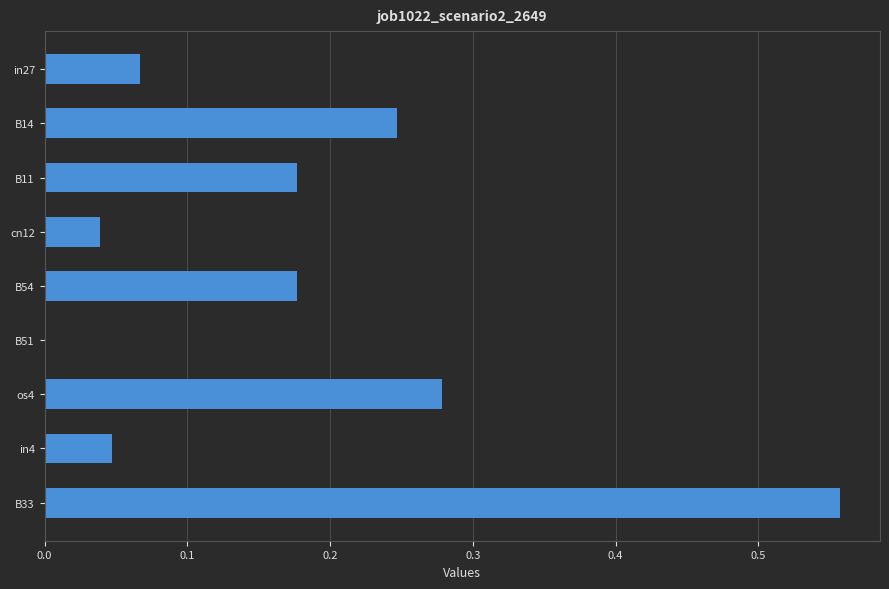

What is the change in value from in27 to B14?

+0.2